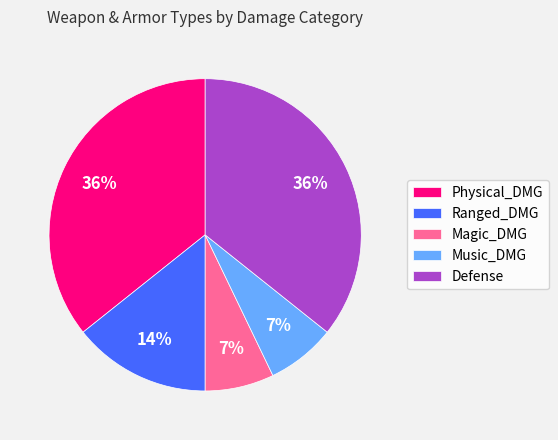

To the nearest percent, what is the combined percentage of Music_DMG and Ranged_DMG?

21%